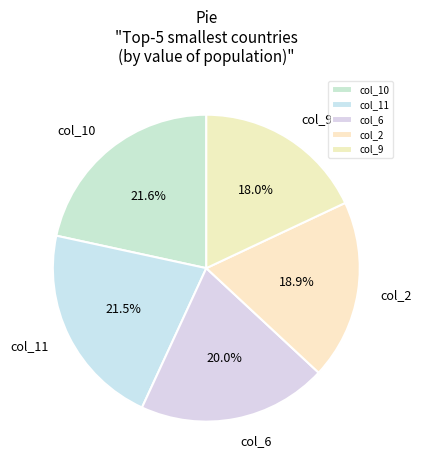

Which has a higher value, col_6 or col_2?

col_6